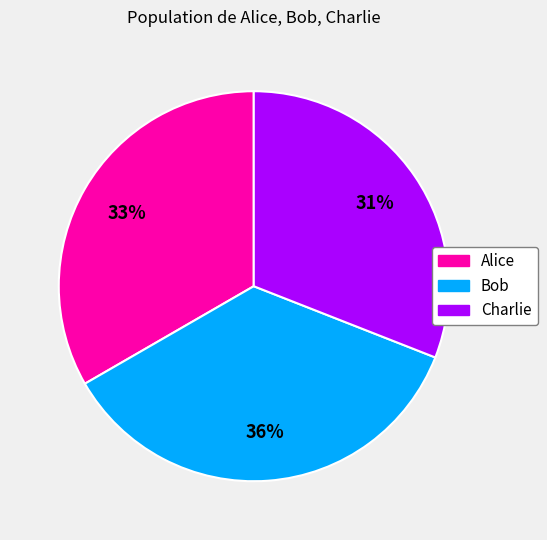

Which category has the smallest portion of the pie?

Charlie